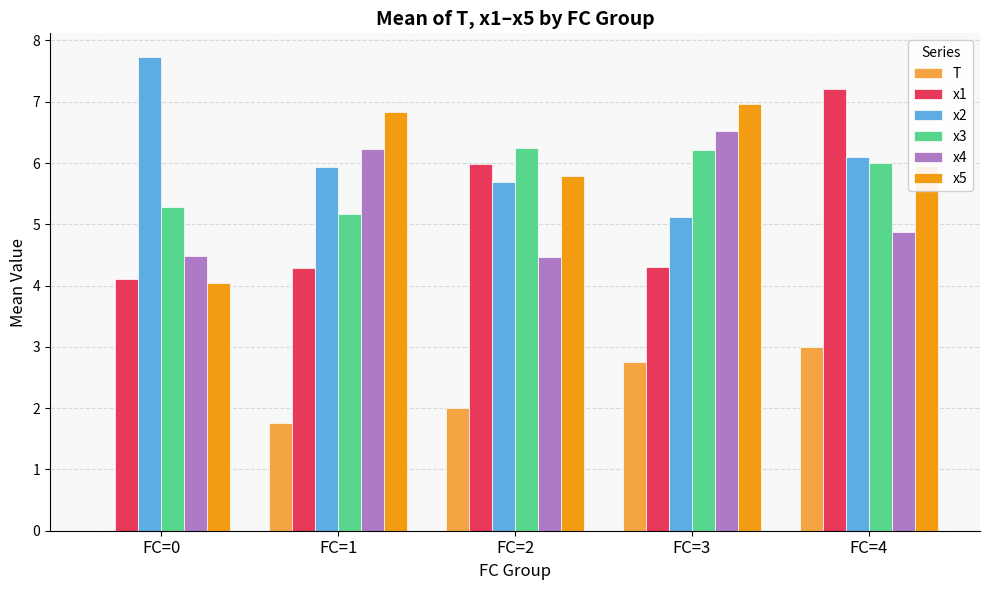

Read the x4 value at FC=2.

4.5